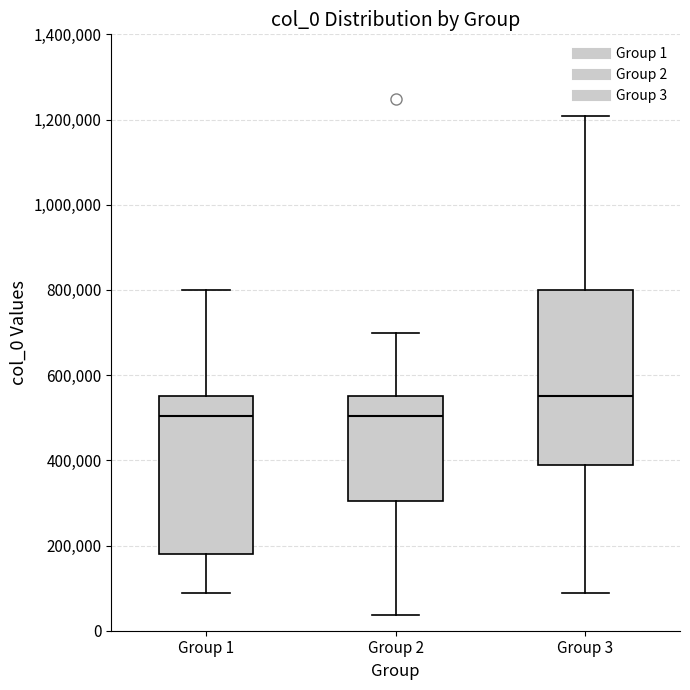

Which box has the highest median line?

Group 3